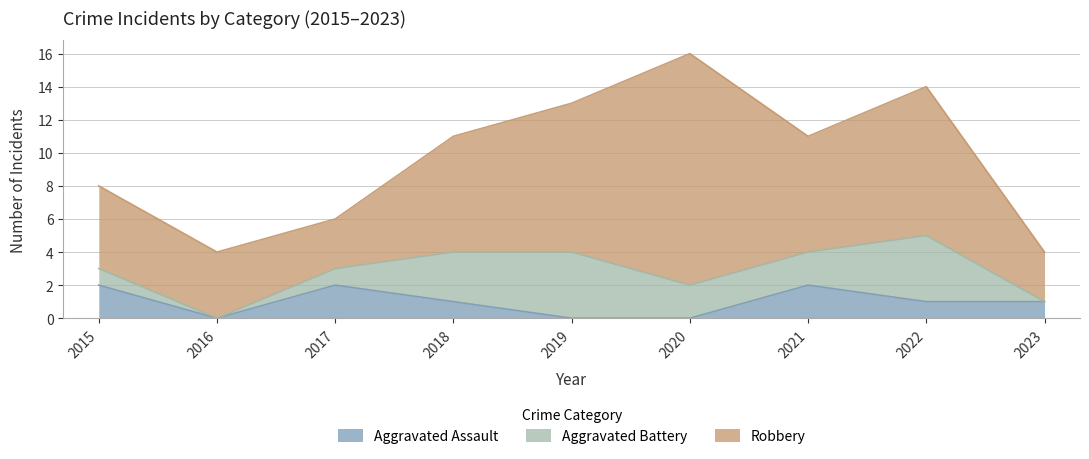

What are all the series names shown in the legend?

Aggravated Assault, Aggravated Battery, Robbery